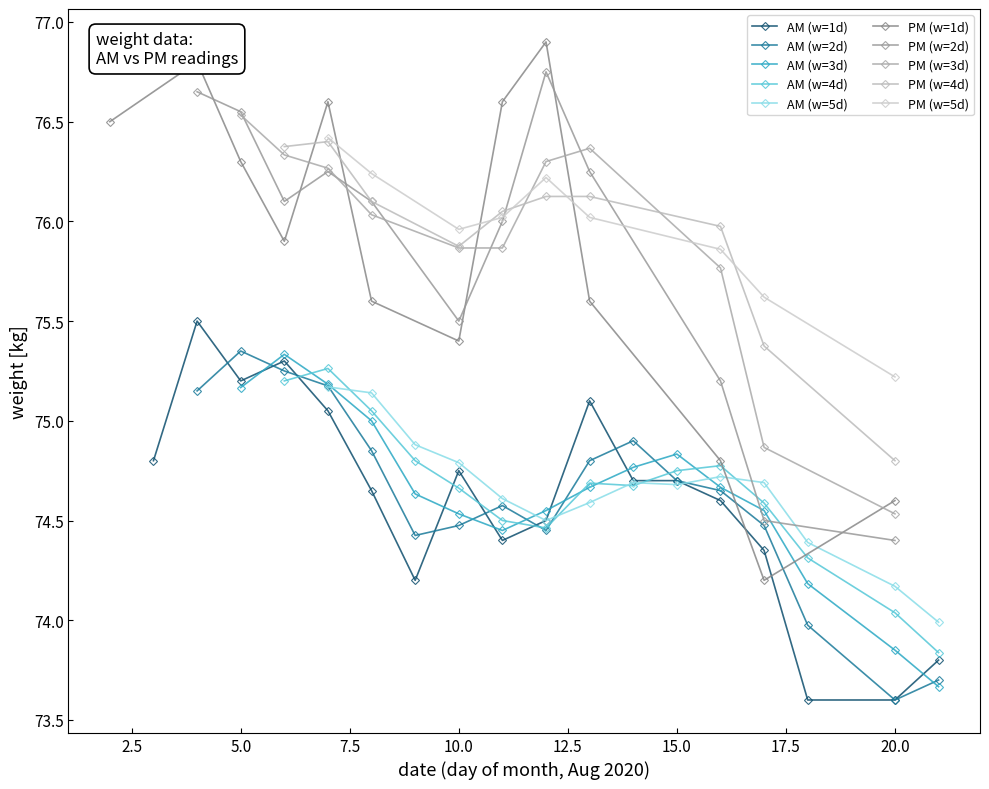

The value at 2020-08-16 is 131.3. True or false?

False